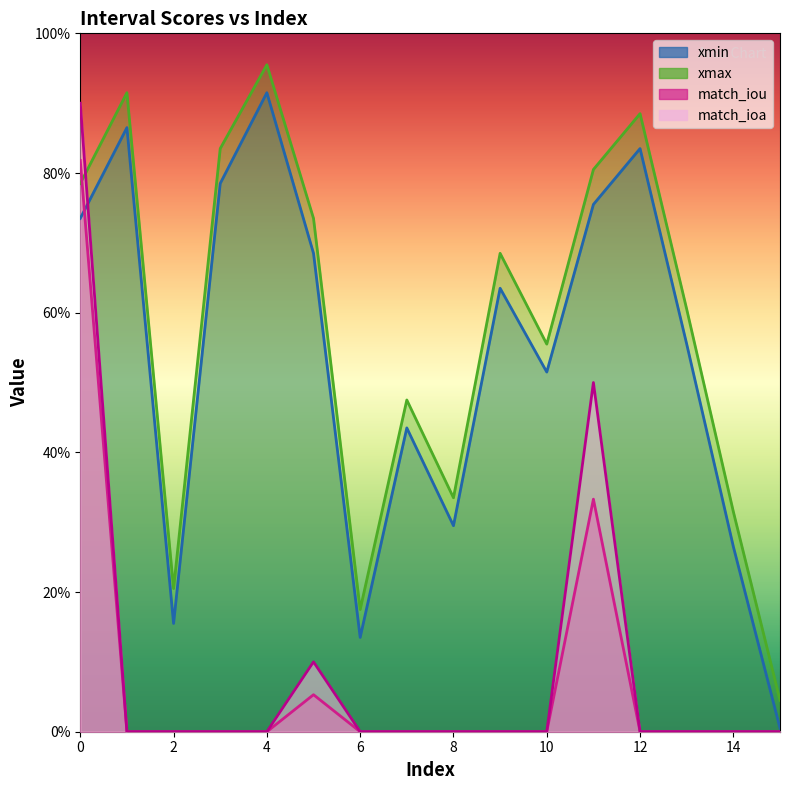

Reading left to right, what are all the values shown in this chart?

xmin: 0.7	0.9	0.2	0.8	0.9	0.7	0.1	0.4	0.3	0.6	0.5	0.8	0.8	0.6	0.3	0.0
xmax: 0.8	0.9	0.2	0.8	1.0	0.7	0.2	0.5	0.3	0.7	0.6	0.8	0.9	0.6	0.3	0.0
match_iou: 0.8	0.0	0.0	0.0	0.0	0.1	0.0	0.0	0.0	0.0	0.0	0.3	0.0	0.0	0.0	0.0
match_ioa: 0.9	0.0	0.0	0.0	0.0	0.1	0.0	0.0	0.0	0.0	0.0	0.5	0.0	0.0	0.0	0.0